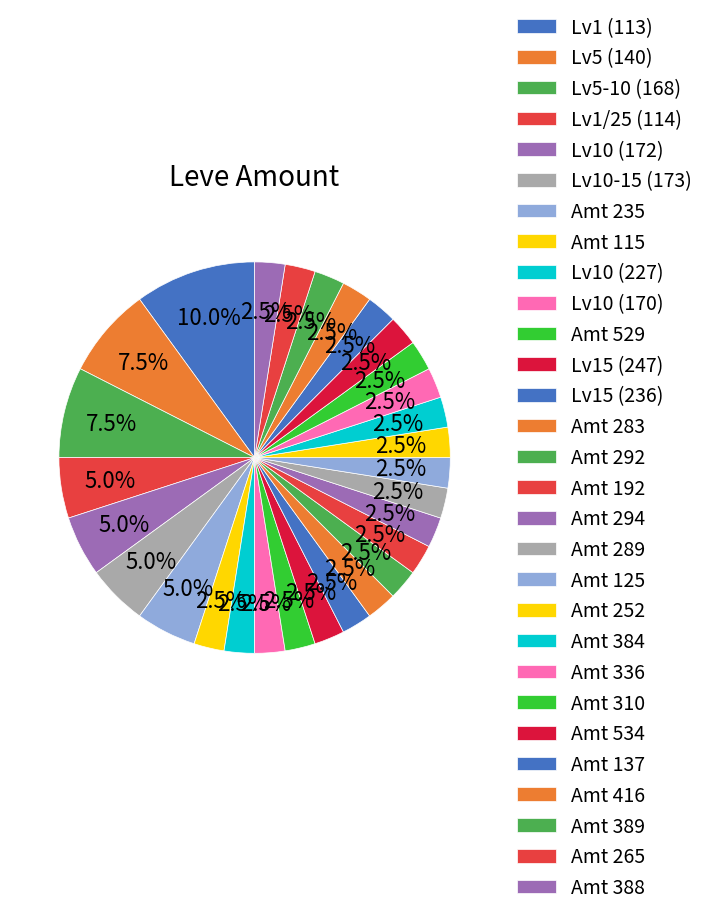

How many slices are in this pie chart?

29